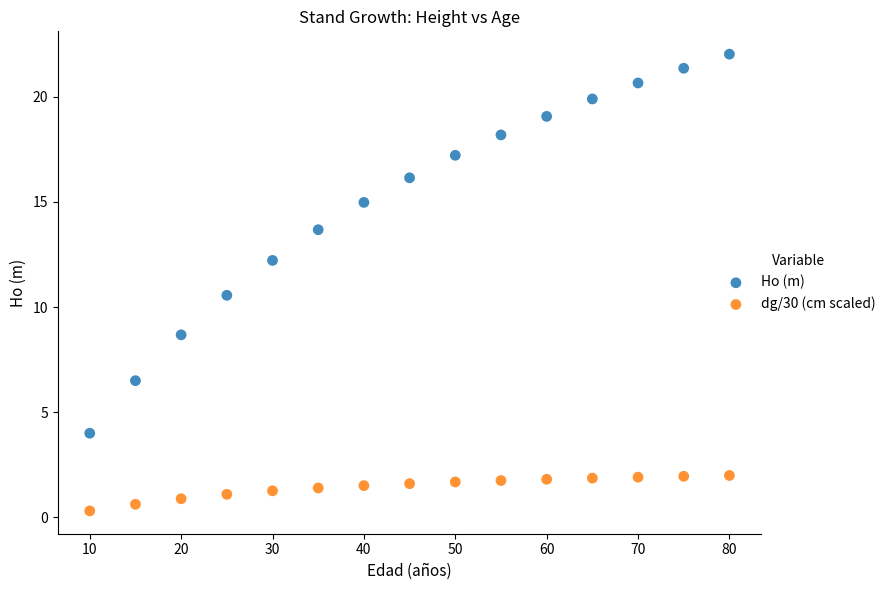

What are all the series names shown in the legend?

Ho (m), dg/30 (cm scaled)